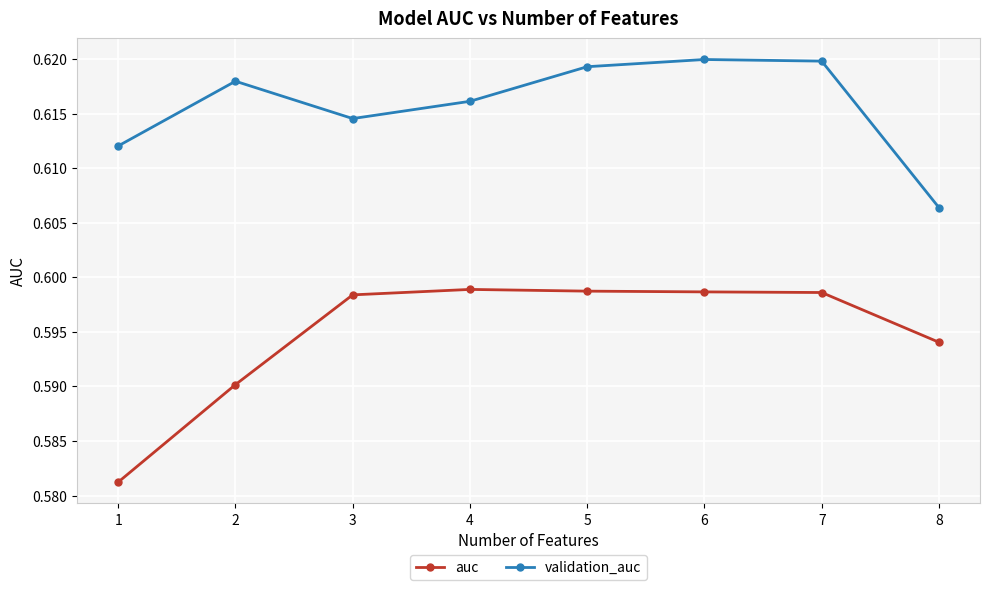

Rank the series by their average value, from highest to lowest.

validation_auc, auc